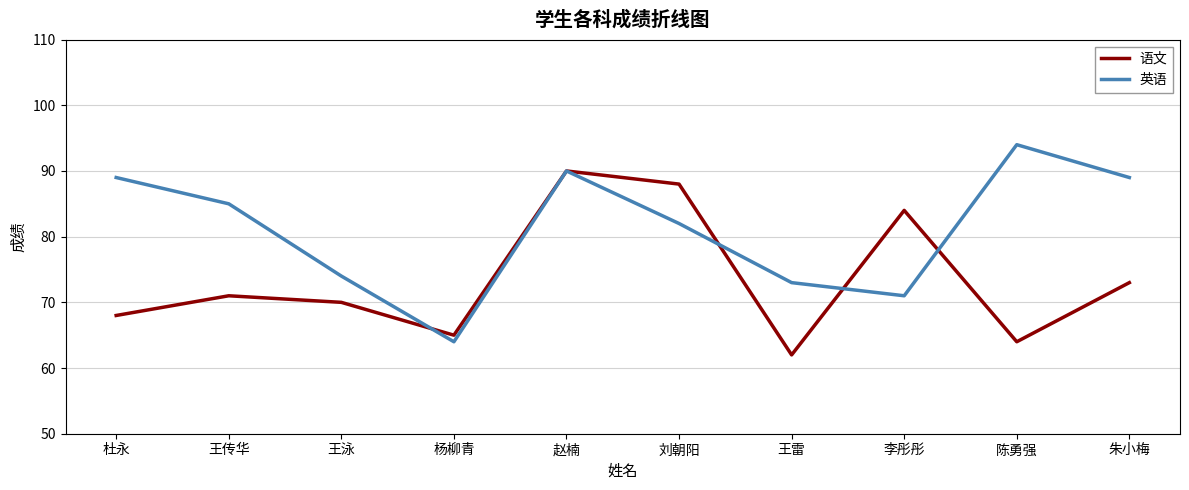

What is the sum of the 语文 values at 陈勇强 and 王雷?

126